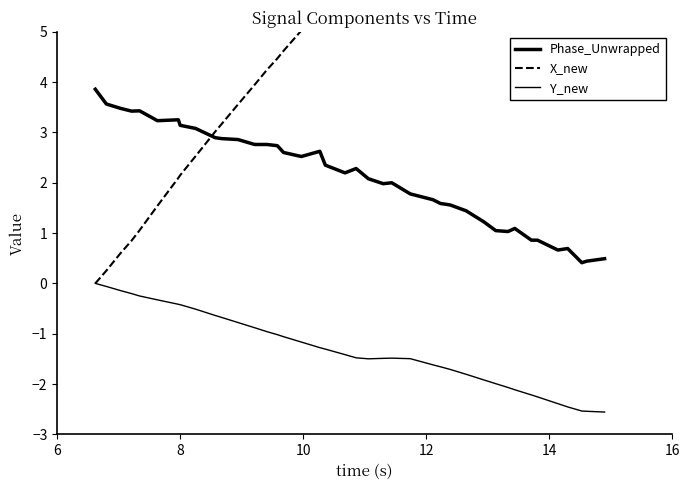

Which category has the lowest value in the X_new series?

6